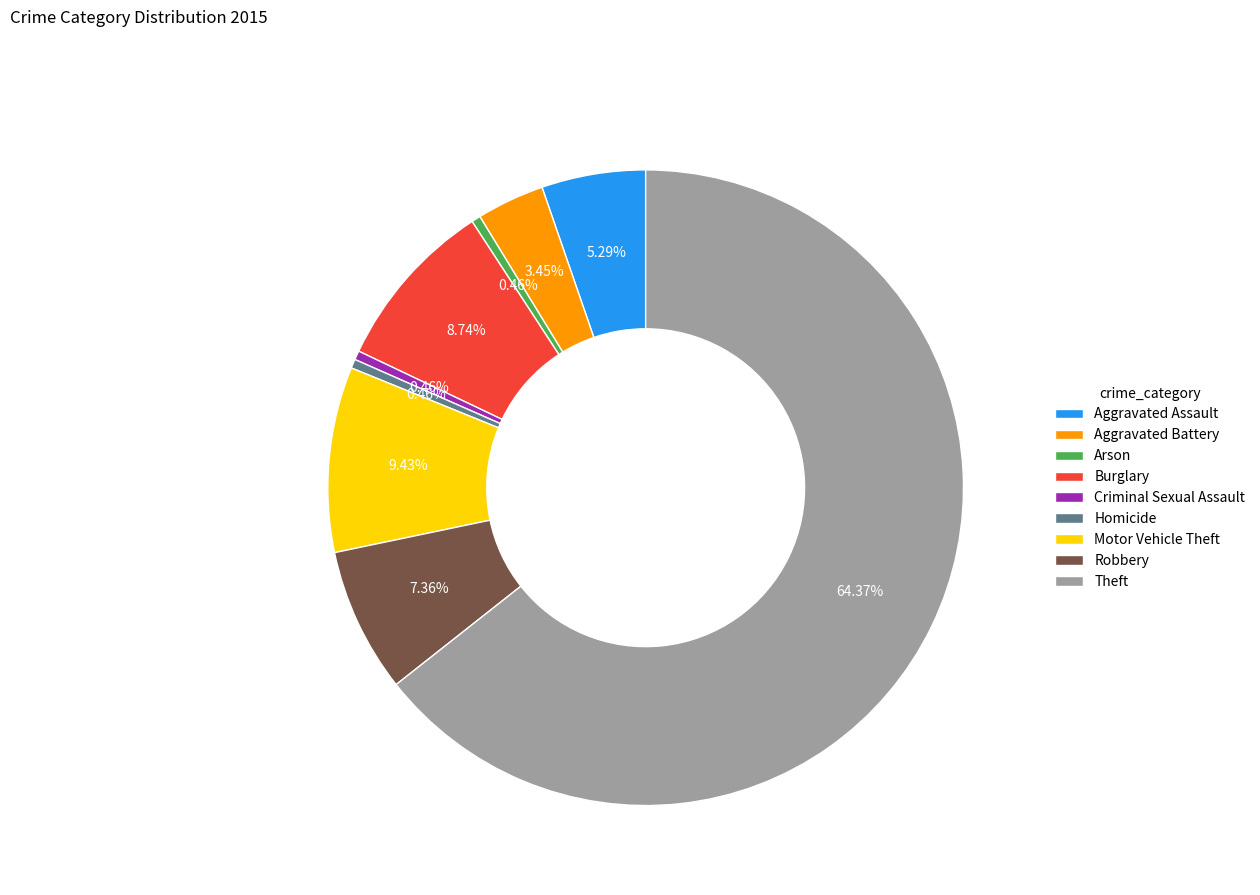

What is the total percentage of Homicide and Robbery?

7.8%